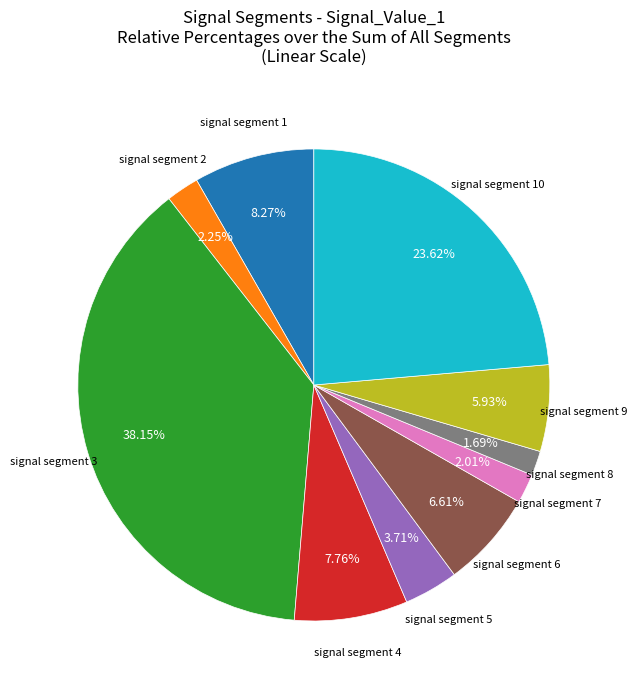

Is there any slice that represents more than half of the pie?

No